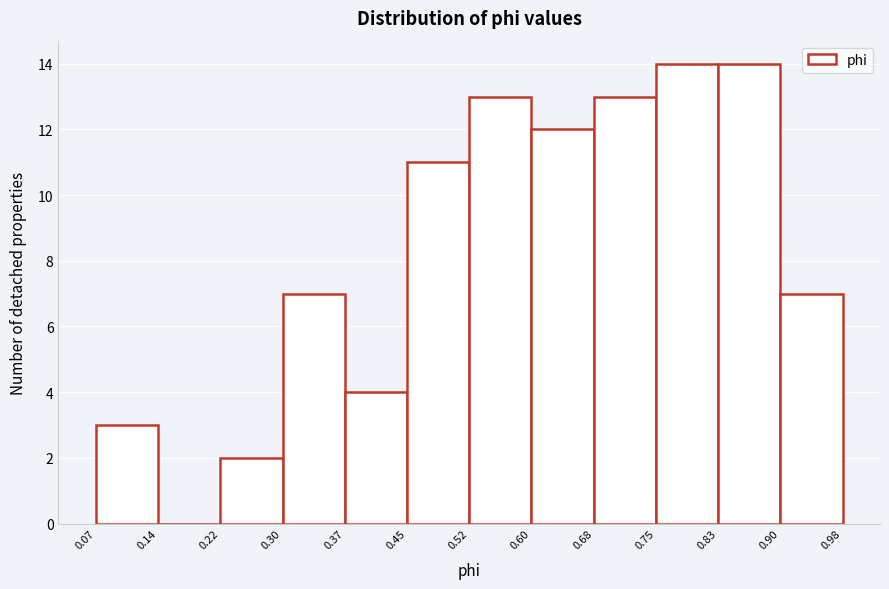

Reading left to right, list every bar in this chart as the range it spans on the x-axis followed by its height. The values are not printed on the chart, so give them approximately, as read against the axis.

0.07 to 0.14: 3
0.14 to 0.22: 0
0.22 to 0.30: 2
0.30 to 0.37: 7
0.37 to 0.45: 4
0.45 to 0.52: 11
0.52 to 0.60: 13
0.60 to 0.68: 12
0.68 to 0.75: 13
0.75 to 0.83: 14
0.83 to 0.90: 14
0.90 to 0.98: 7